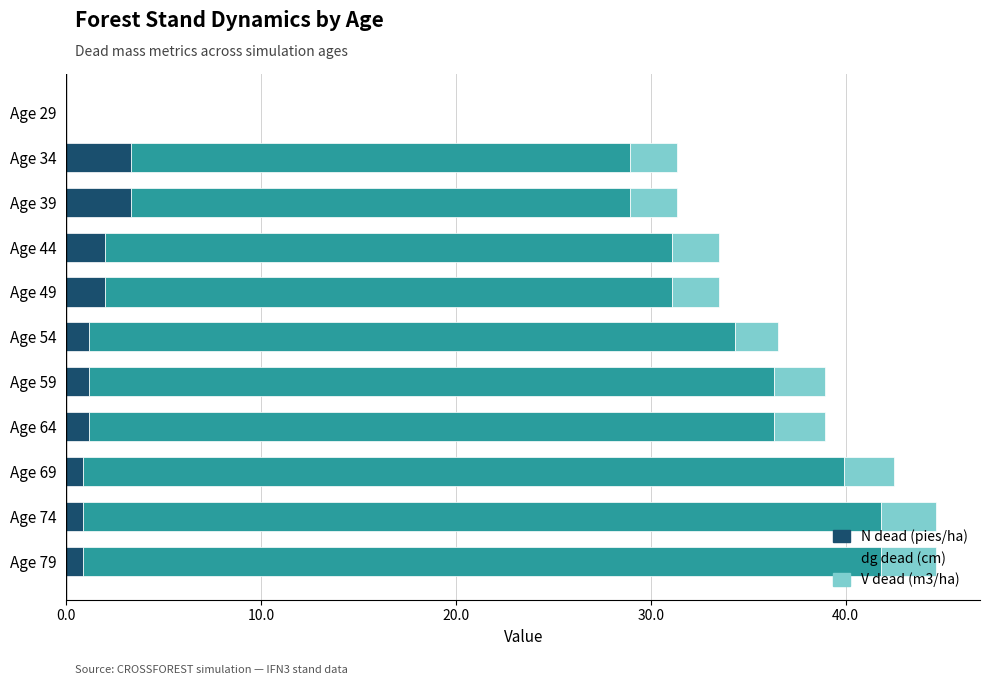

What is the maximum value for N dead (pies/ha)?

3.3